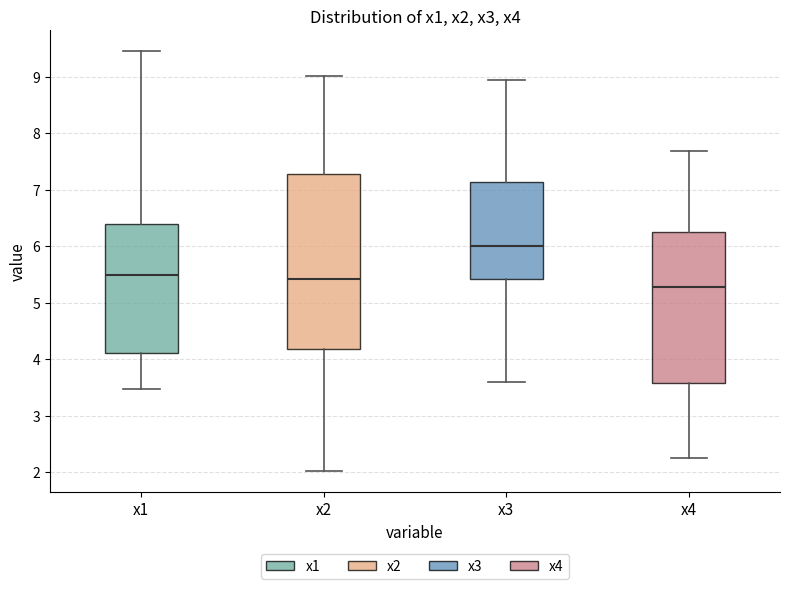

Where is the lower edge of the box for x2 on the y-axis? The values are not printed on the chart, so give them approximately, as read against the axis.

4.2